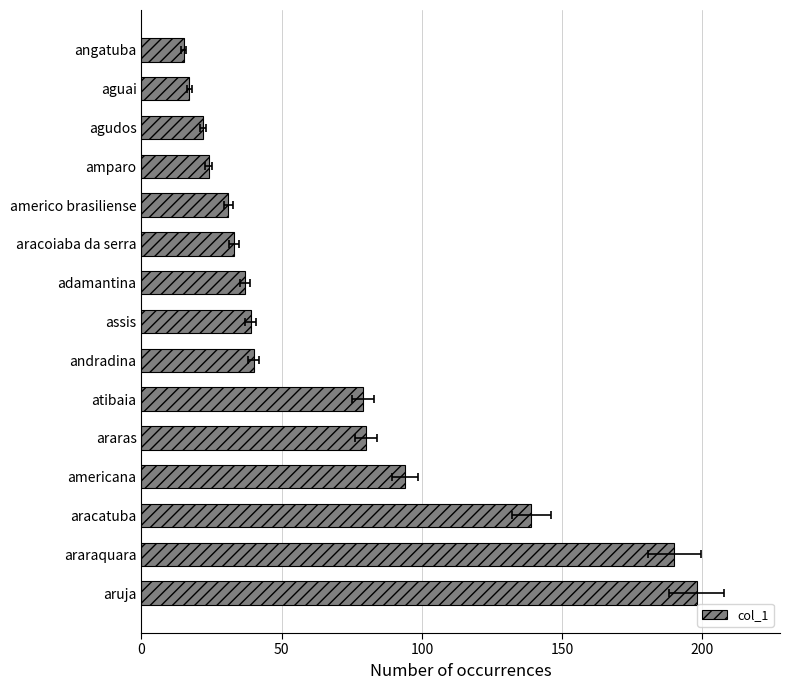

What is the minimum value shown in the chart?

15